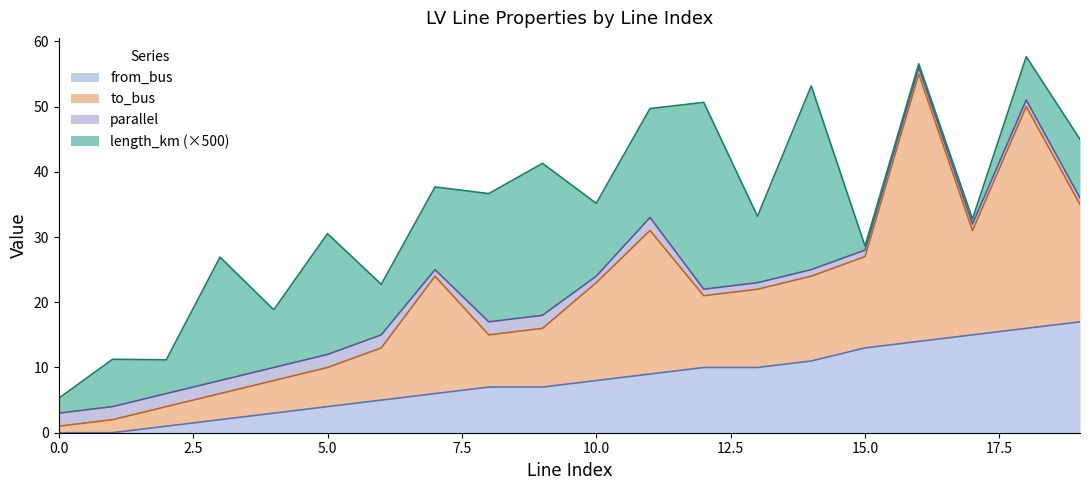

The from_bus series shows 0.0 at 0.0. True or false?

True